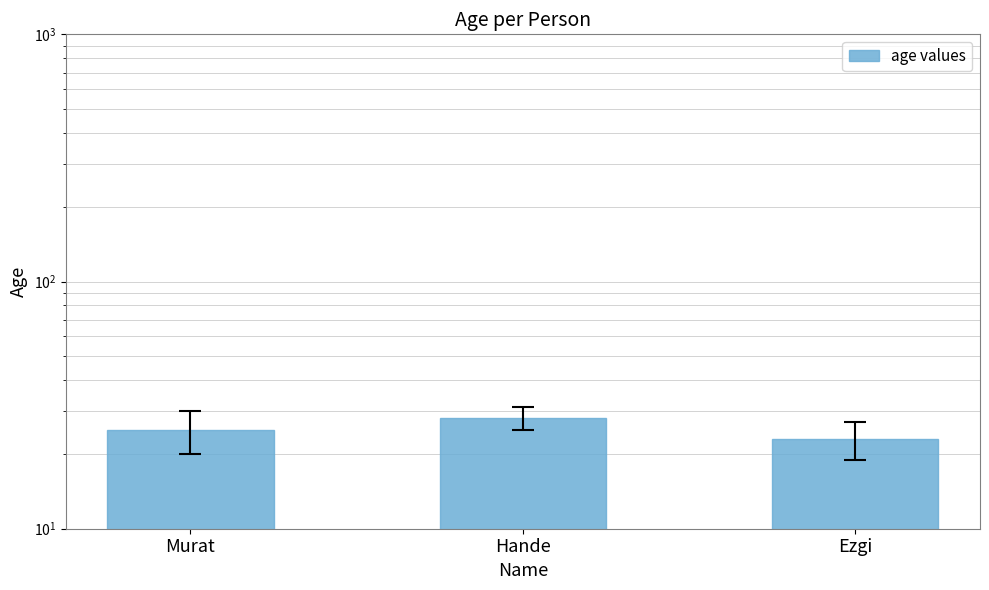

What value does the data have at Murat?

25